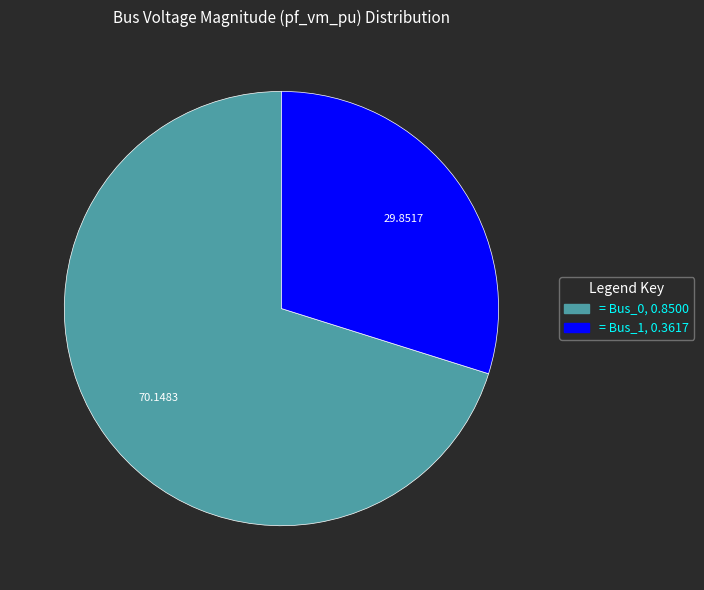

Is there any slice that represents more than half of the pie?

Yes